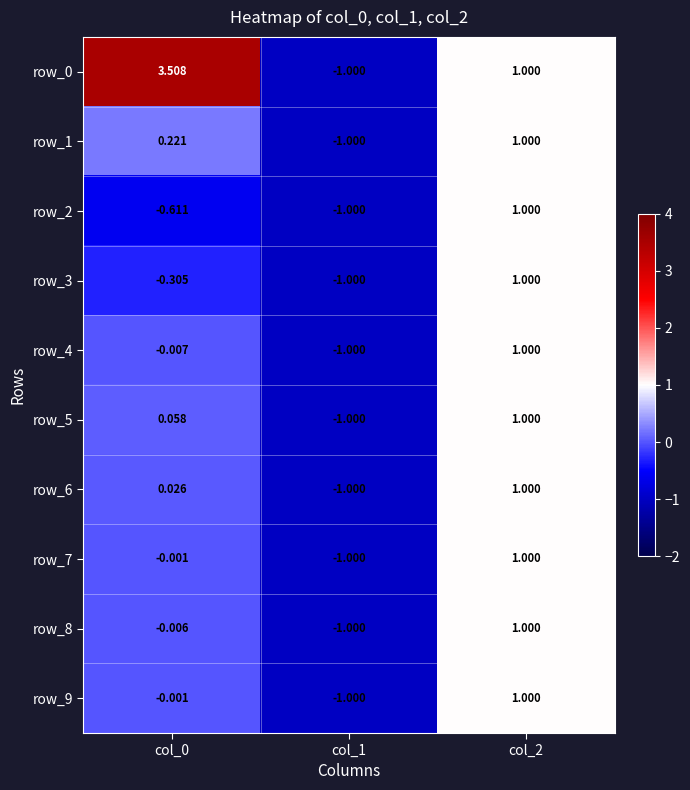

What is the maximum value for row_9?

1.0